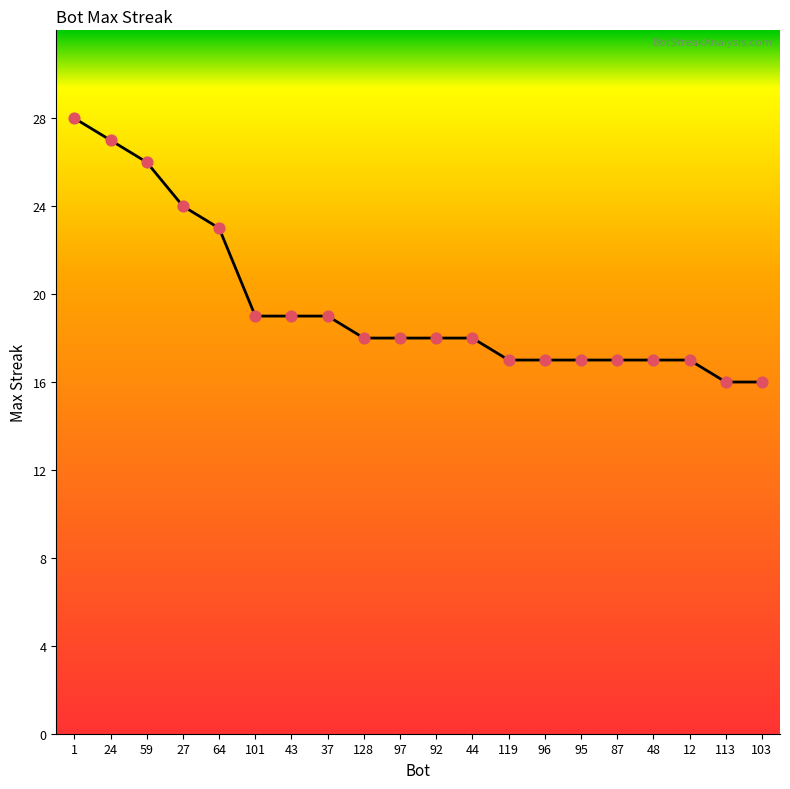

What is the change in value from 24 to 119?

-10